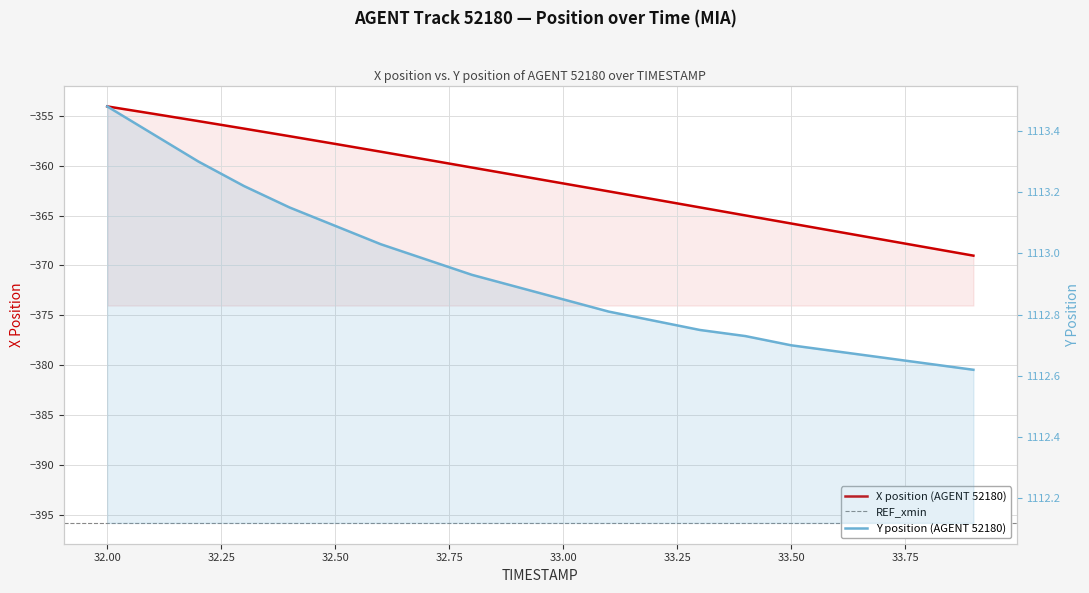

Reading right to left, extract all data points from this chart.

X: -369.0	-368.2	-367.4	-366.6	-365.8	-365.0	-364.2	-363.4	-362.6	-361.8	-361.0	-360.2	-359.4	-358.6	-357.8	-357.0	-356.3	-355.5	-354.8	-354.1
Y: 1112.6	1112.6	1112.7	1112.7	1112.7	1112.7	1112.8	1112.8	1112.8	1112.8	1112.9	1112.9	1113.0	1113.0	1113.1	1113.2	1113.2	1113.3	1113.4	1113.5